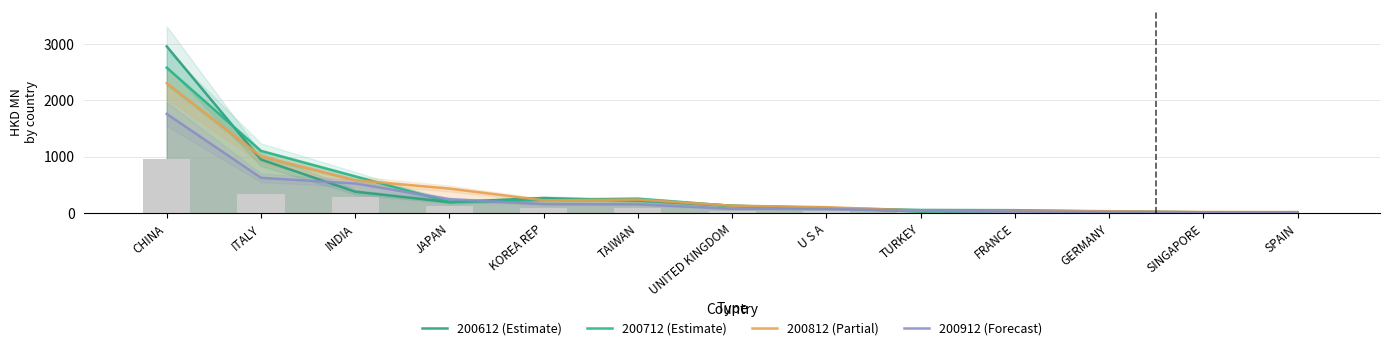

What is the sum of the 200912 (Forecast) values at SPAIN and SINGAPORE?

31.8